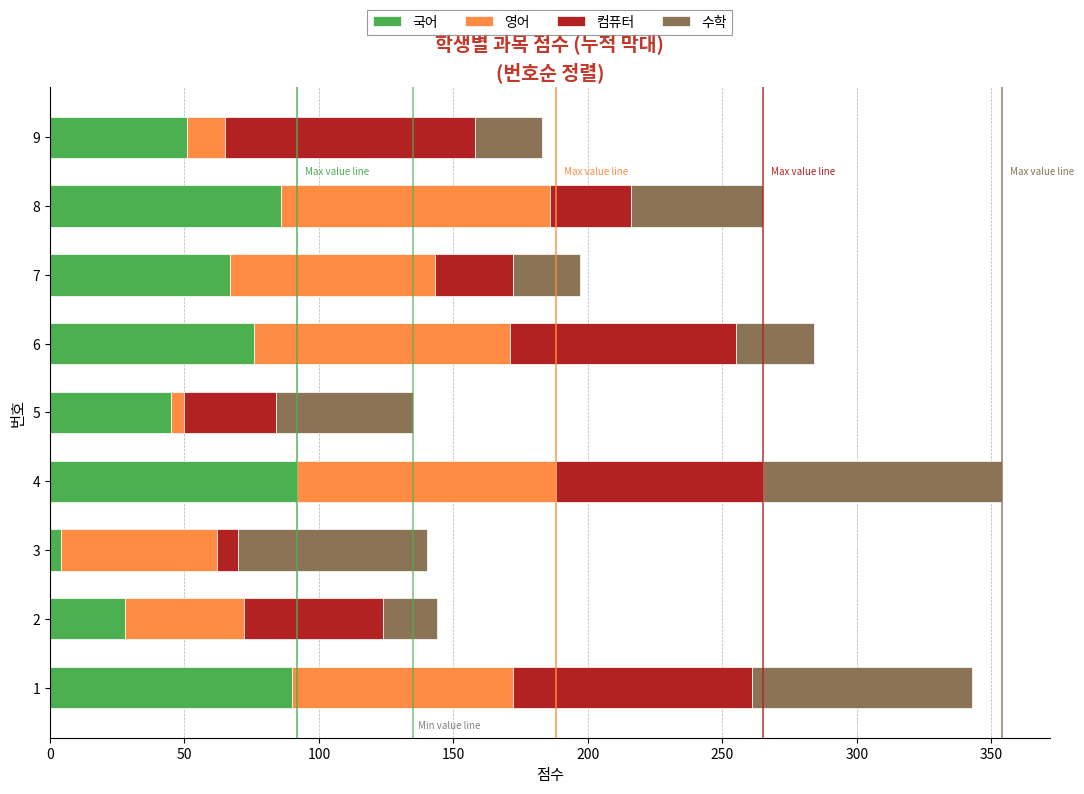

The value of 국어 at 4 is 92. True or false?

True